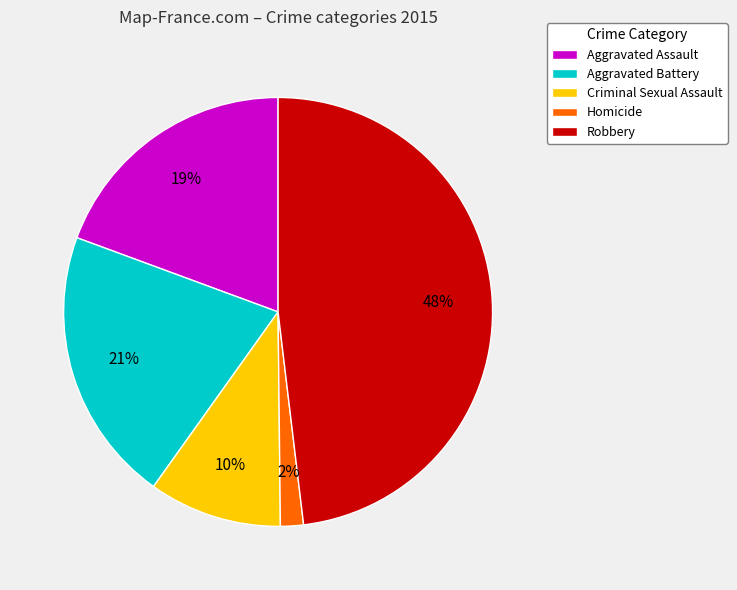

What is the largest slice in the pie chart?

Robbery